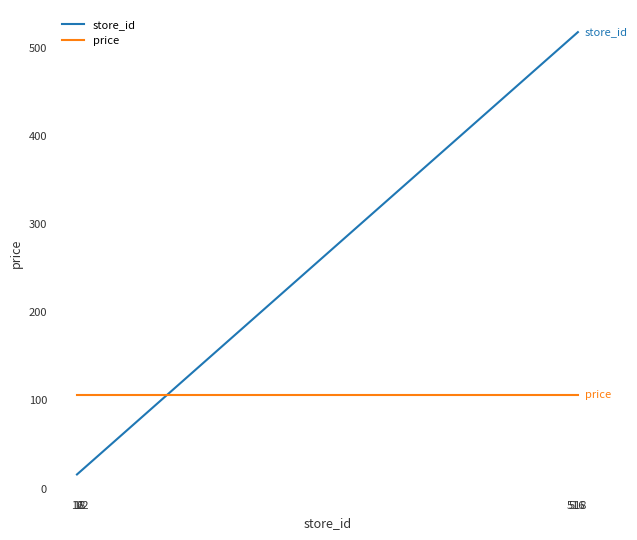

What is the approximate value of price at 18?

106